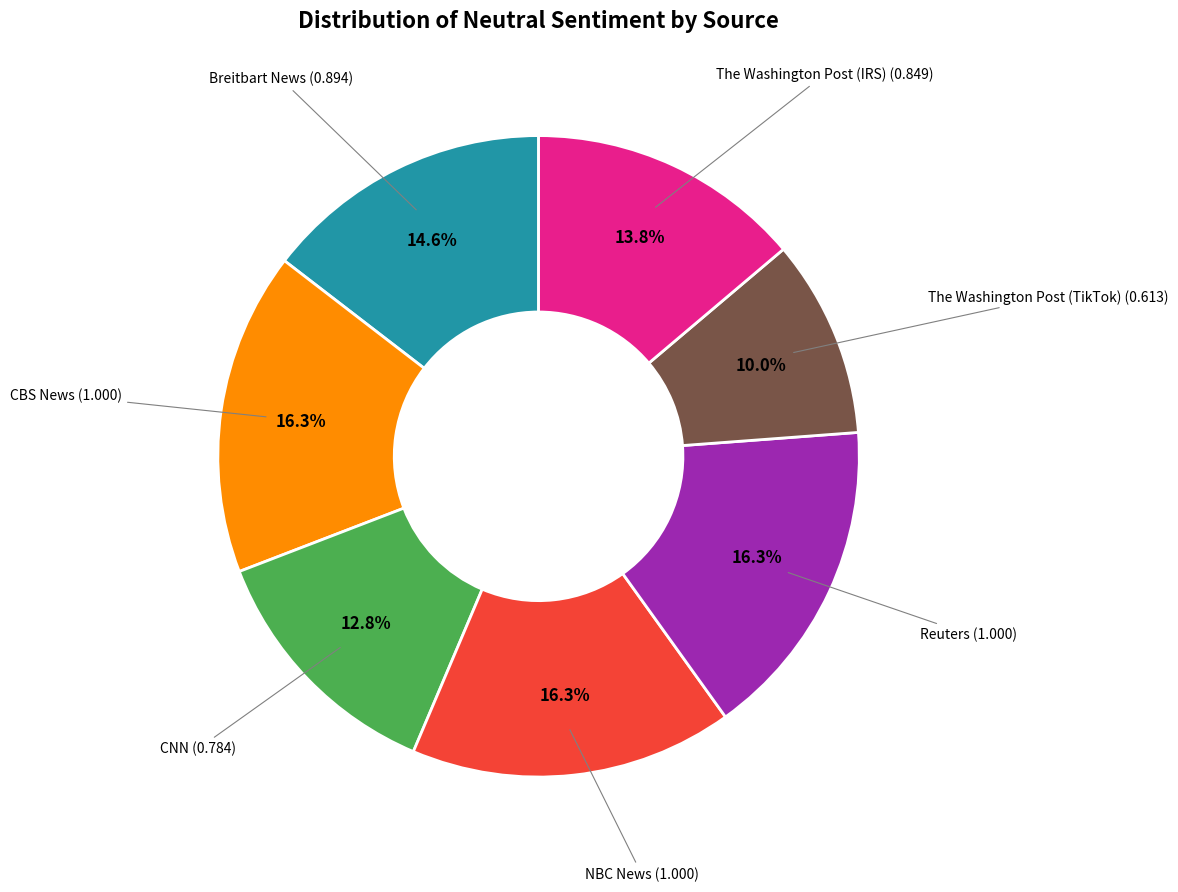

Is there a majority slice in this chart?

No